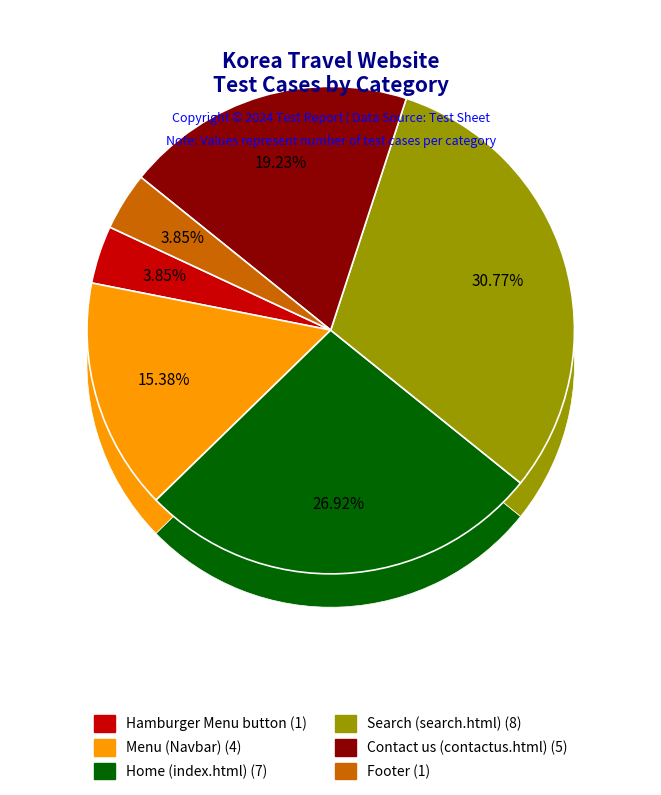

Rank the categories by value from lowest to highest.

Hamburger Menu button, Footer, Menu (Navbar), Contact us (contactus.html), Home (index.html), Search (search.html)